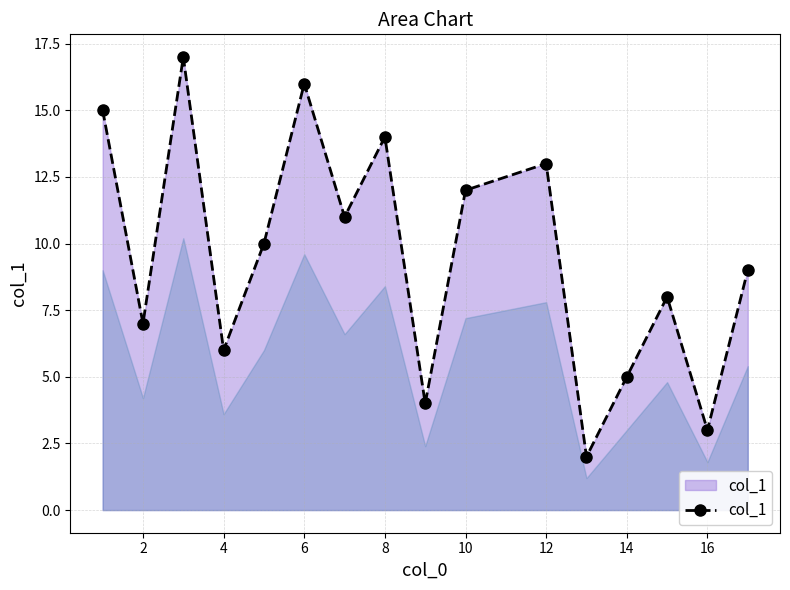

How many data points does each series have?

16